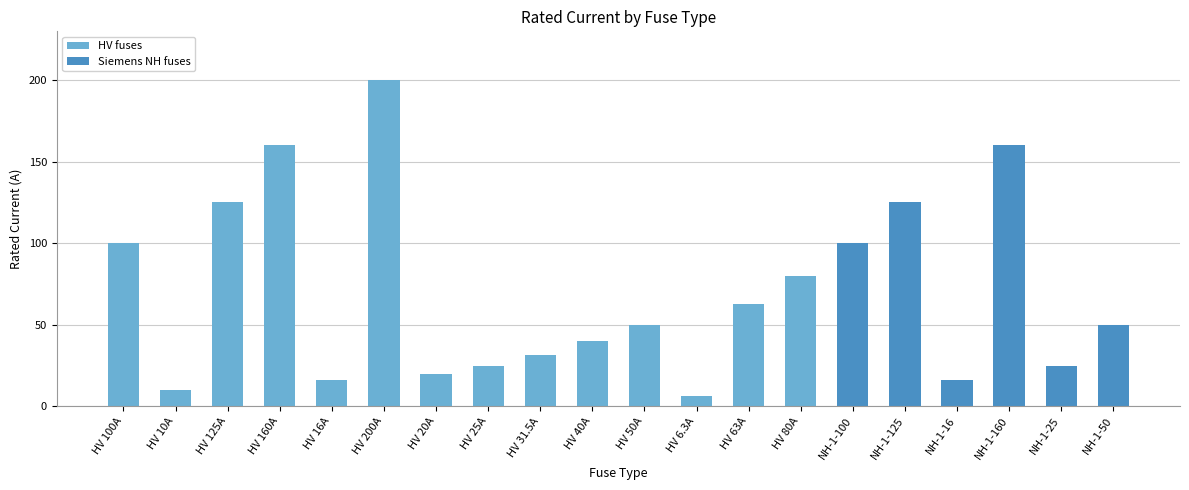

What is the greatest value displayed?

200.0